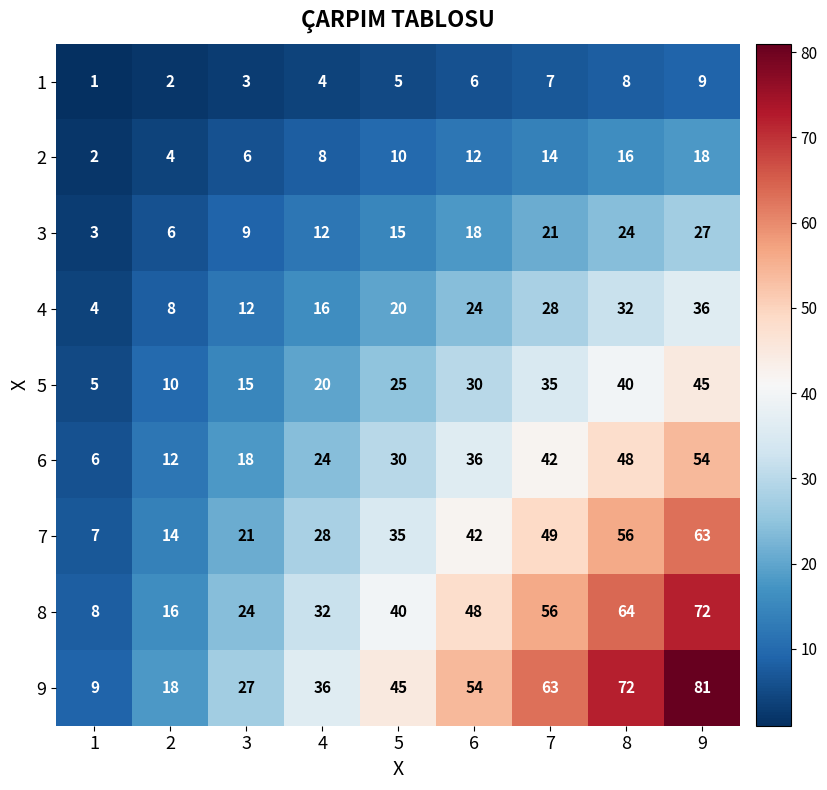

Which series changed the most between 3 and 4?

9